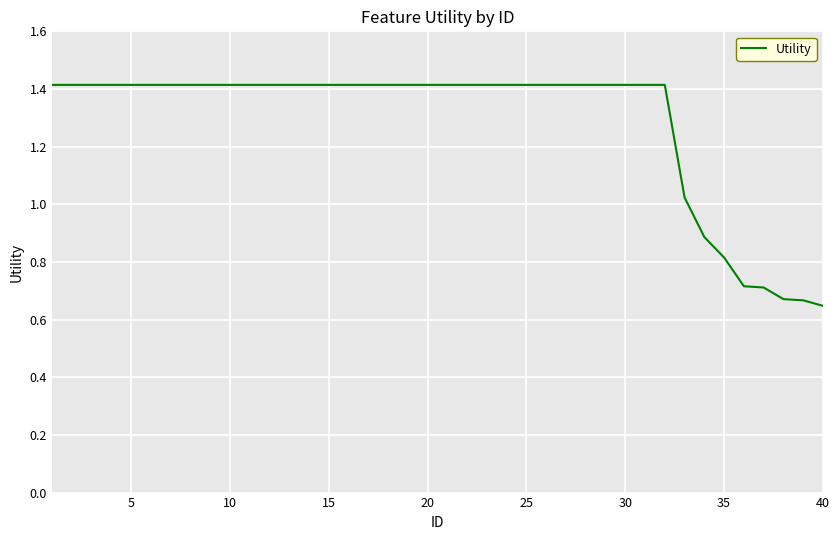

What is the maximum value shown in the chart?

1.4